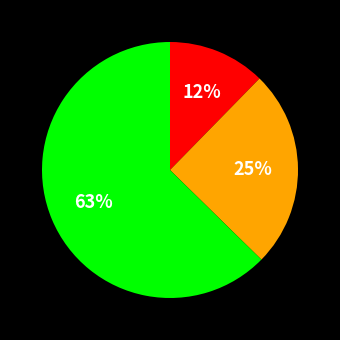

To the nearest percent, what is the average slice percentage?

33%